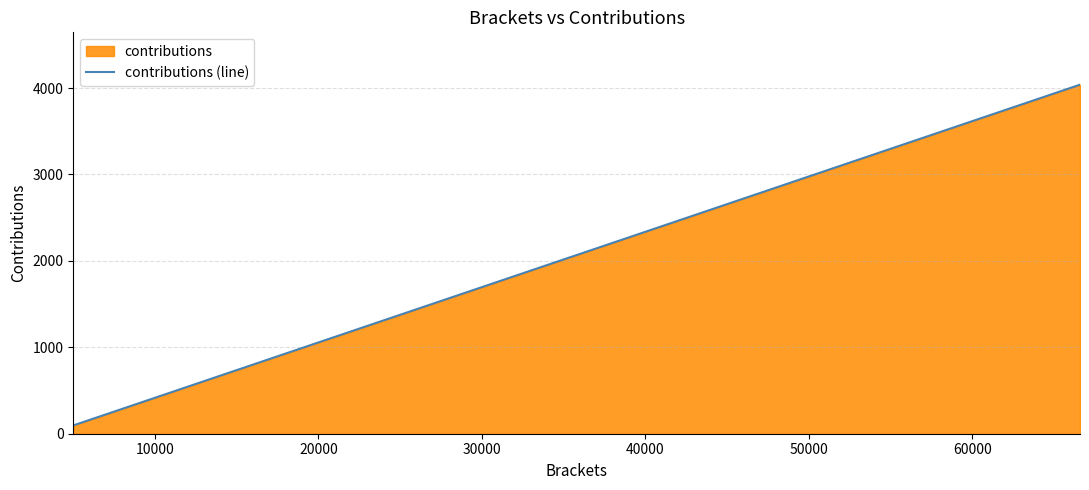

What value does the data have at 20000?

1056.0